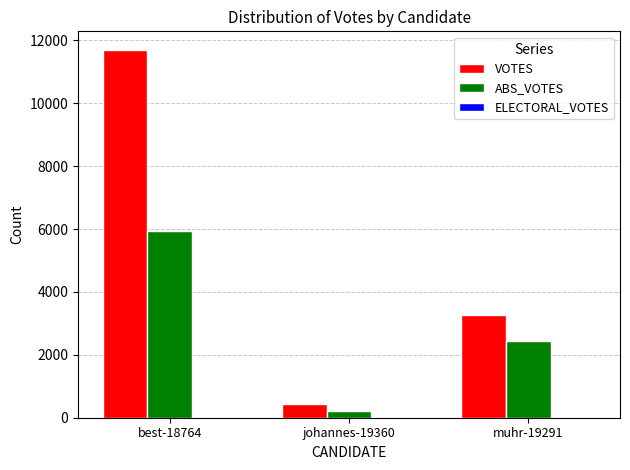

Which series has the largest total across all categories?

VOTES